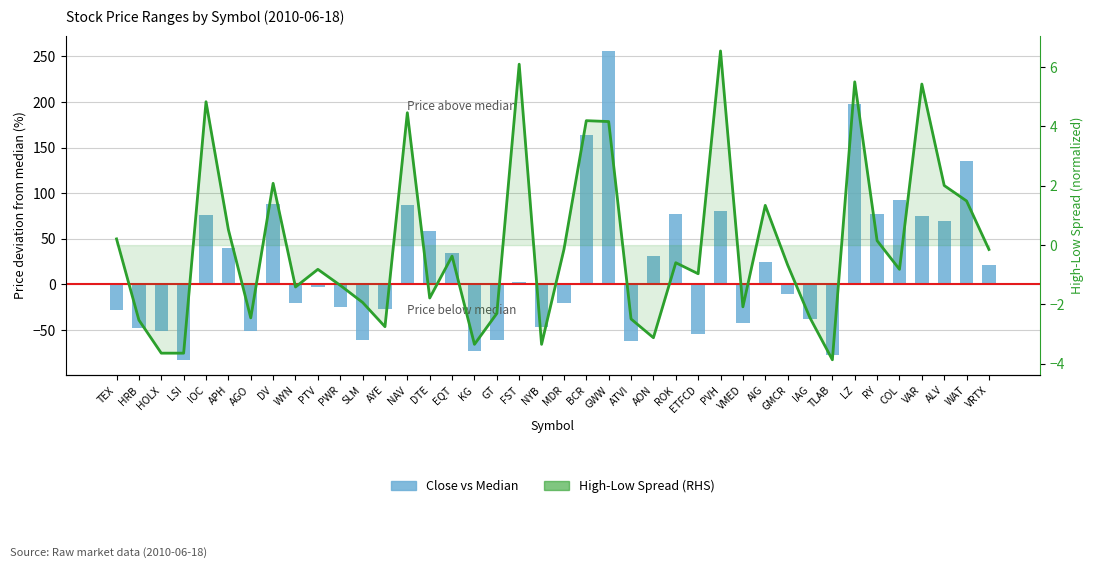

What is the label of the 32nd bar from the left?

IAG